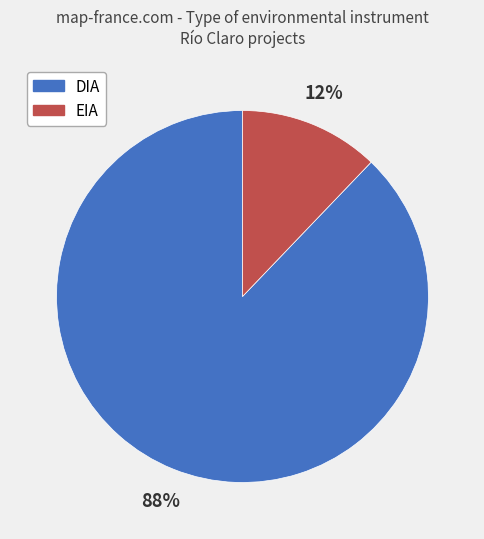

To the nearest percent, what percentage of the pie is EIA?

12%